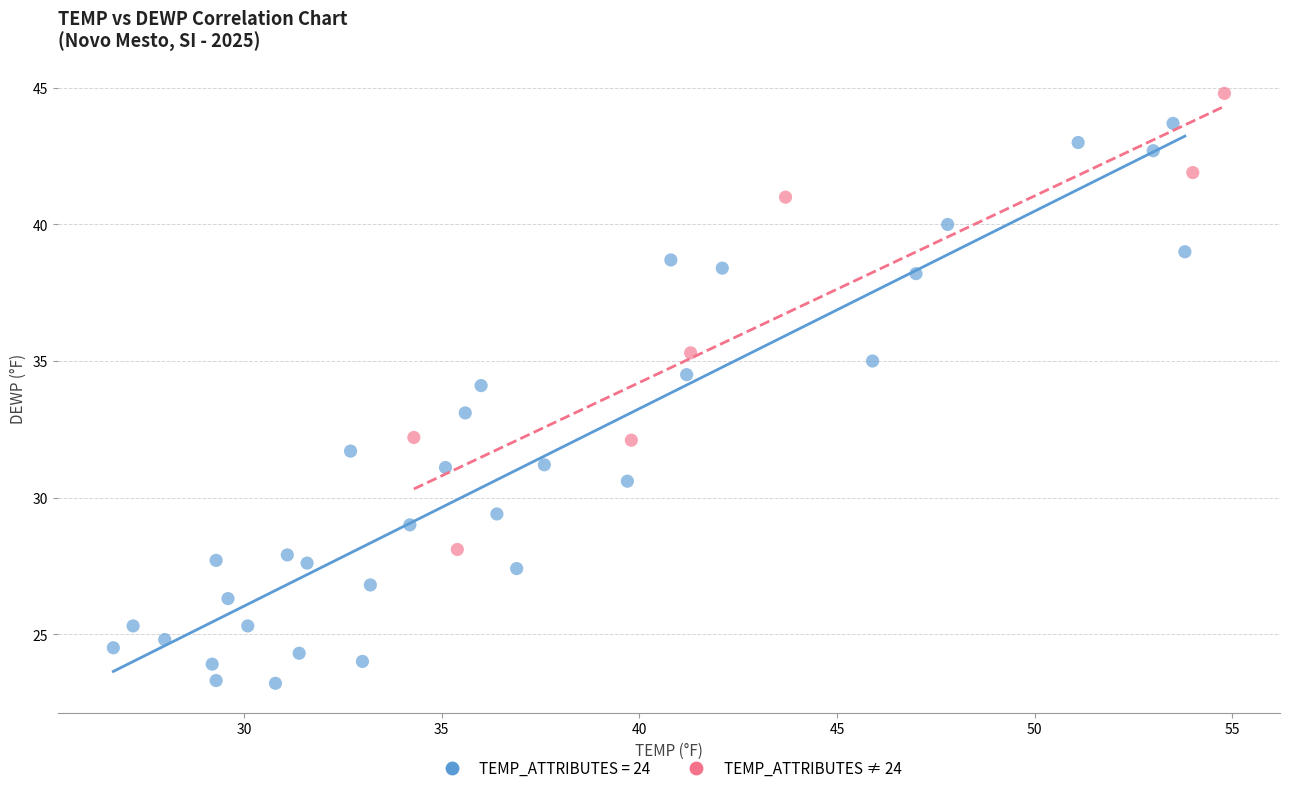

Which series reaches the minimum Y coordinate?

TEMP_ATTRIBUTES = 24